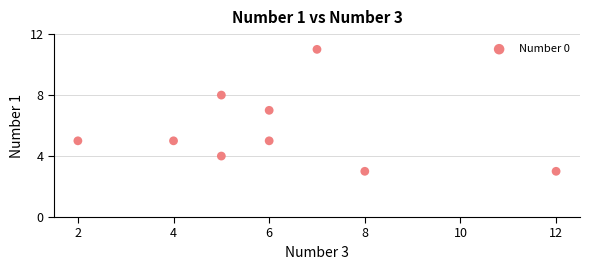

What is the average X value?

6